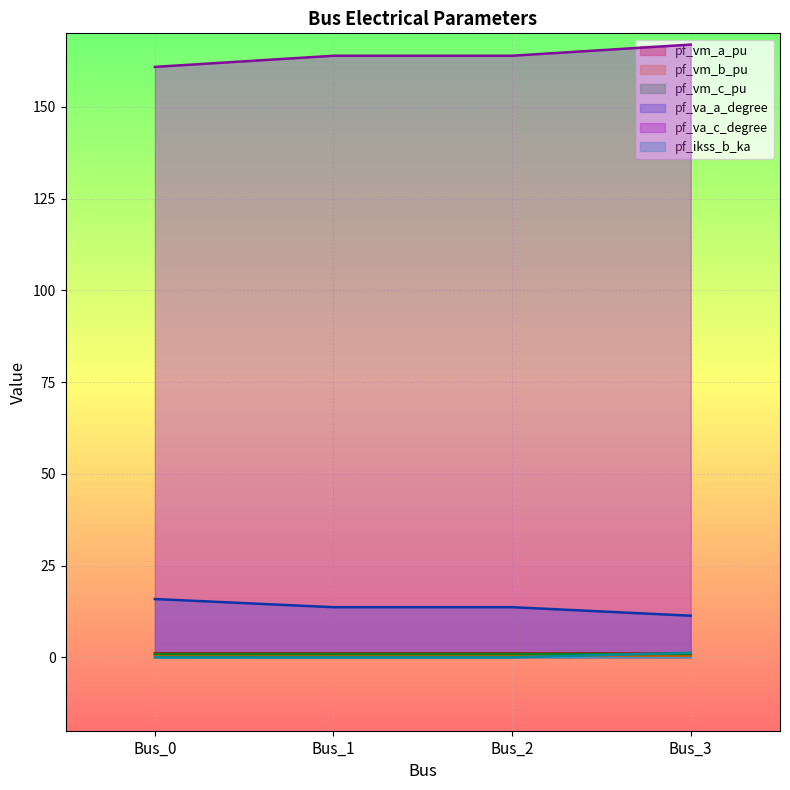

Reading left to right, extract all data points from this chart.

pf_vm_a_pu: Bus_0=1.1	Bus_1=1.1	Bus_2=1.1	Bus_3=1.0
pf_vm_b_pu: Bus_0=0.6	Bus_1=0.5	Bus_2=0.5	Bus_3=0.4
pf_vm_c_pu: Bus_0=0.9	Bus_1=0.9	Bus_2=0.9	Bus_3=0.9
pf_va_a_degree: Bus_0=15.9	Bus_1=13.7	Bus_2=13.7	Bus_3=11.3
pf_va_c_degree: Bus_0=160.9	Bus_1=163.9	Bus_2=163.9	Bus_3=166.9
pf_ikss_b_ka: Bus_0=0.0	Bus_1=0.0	Bus_2=0.0	Bus_3=1.2